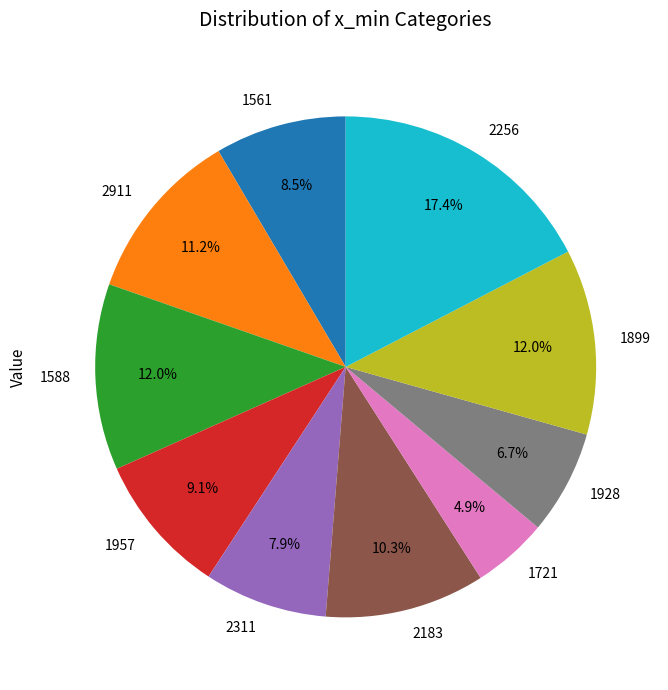

Is it true that 2256 is 17% of the pie?

True